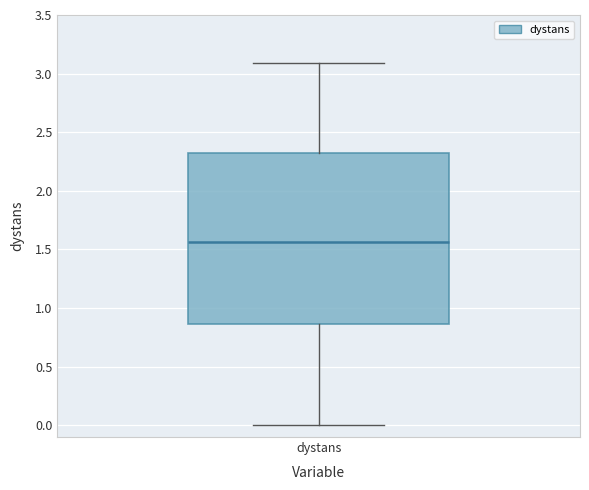

Where does the upper whisker of the box for dystans end on the y-axis? The values are not printed on the chart, so give them approximately, as read against the axis.

3.10